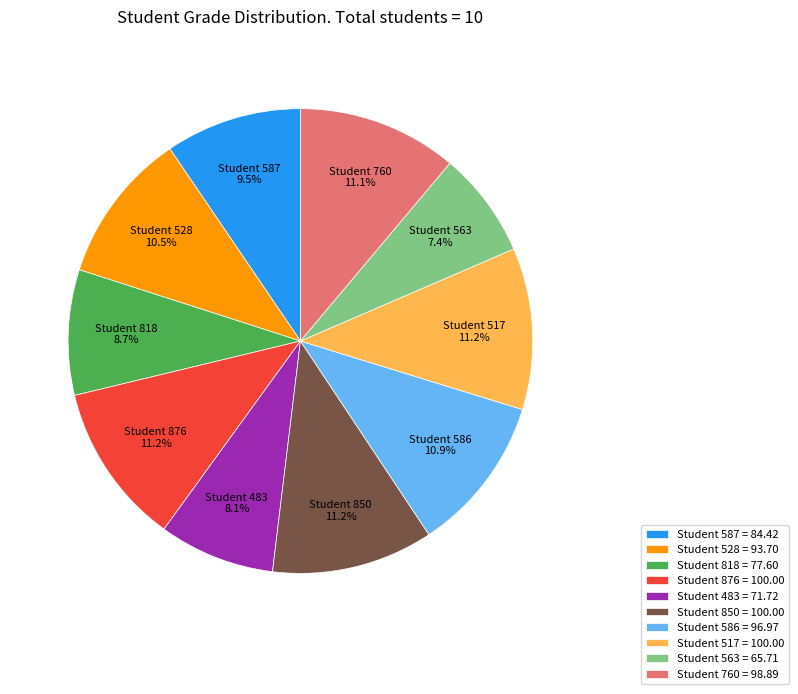

What percentage is NOT represented by Student 586?

89.1%